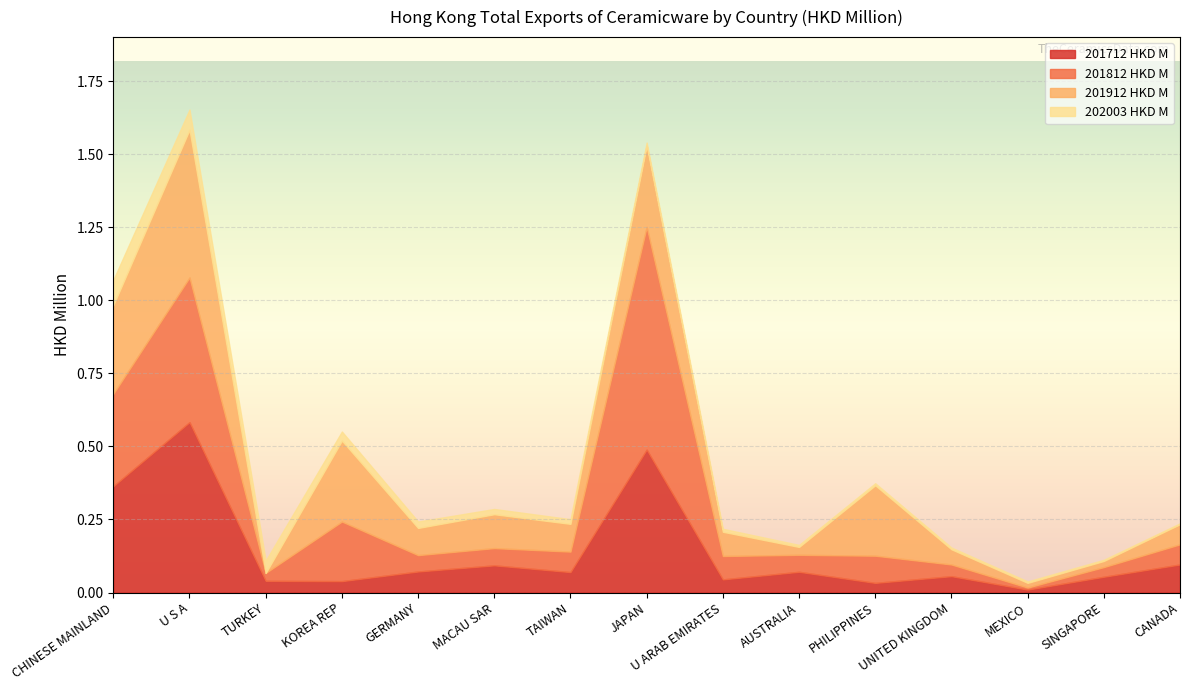

At which label does 201712 HKD M reach its peak?

U S A